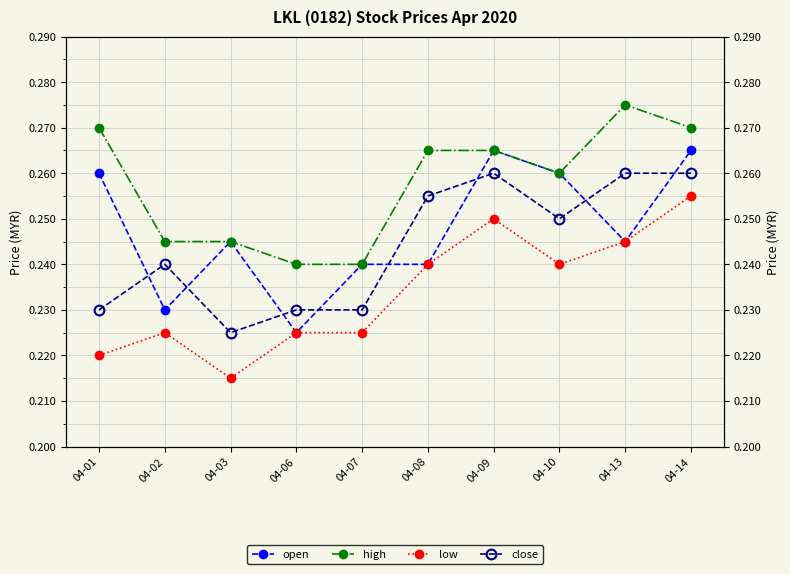

What is the highest value of the open series?

0.3